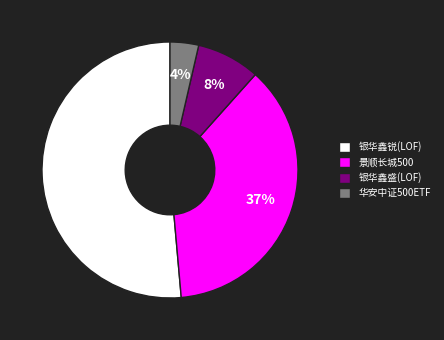

Combined, do 景顺长城500 and 华安中证500ETF account for over 50%?

No